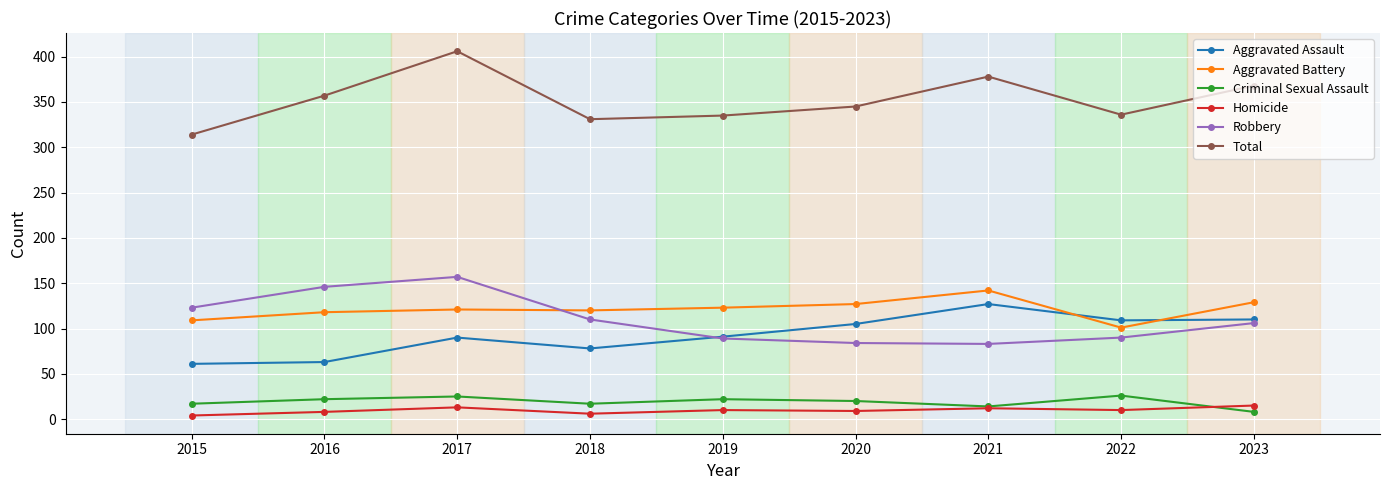

Count the number of data series in this chart.

6